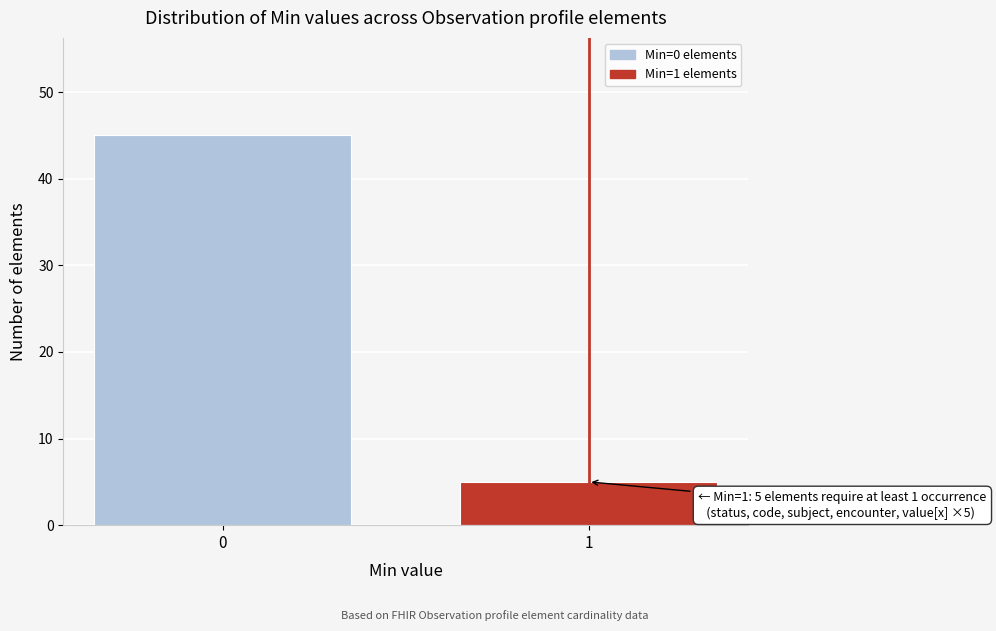

Reading right to left, transcribe all the data shown in this chart.

5	45